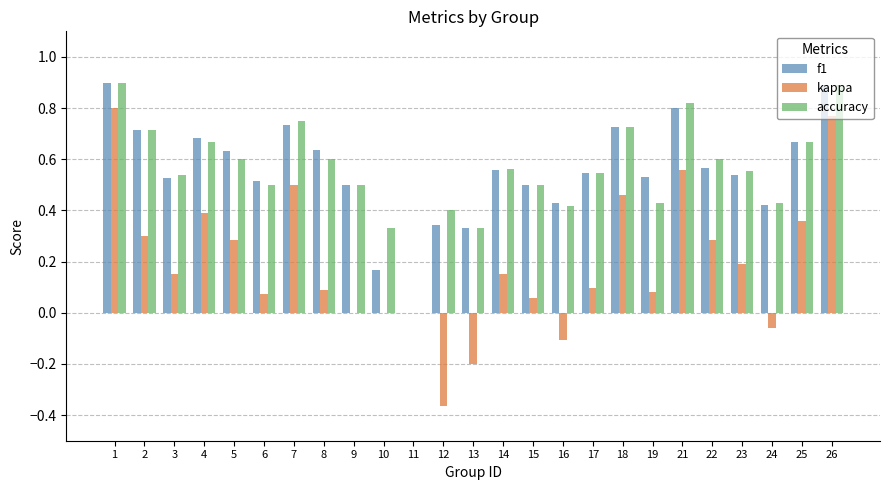

Are the bars horizontal?

No